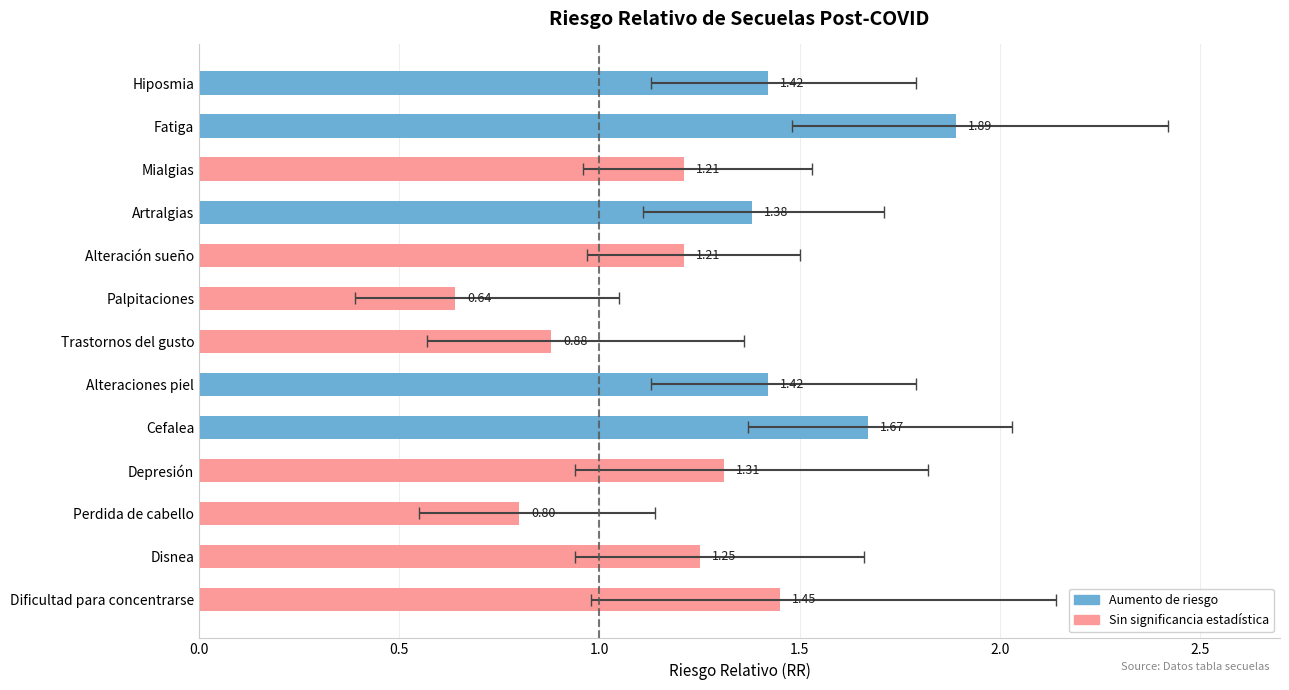

Are the bars horizontal?

Yes